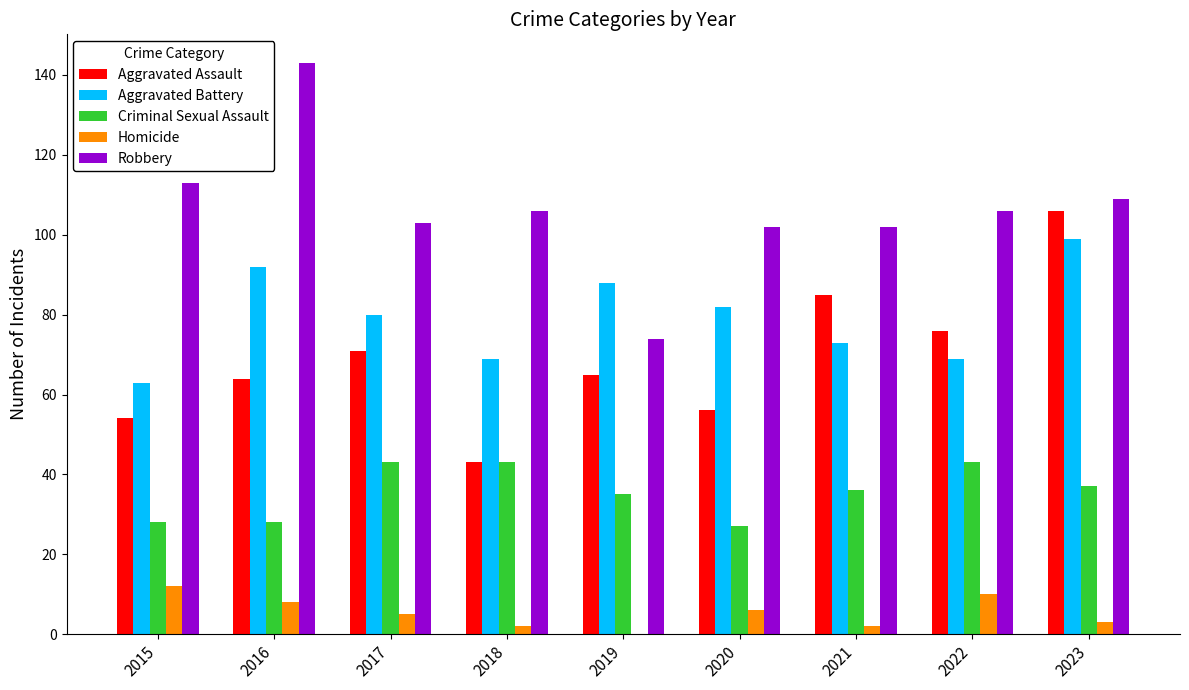

Is it true that Robbery equals 103 at 2017?

True